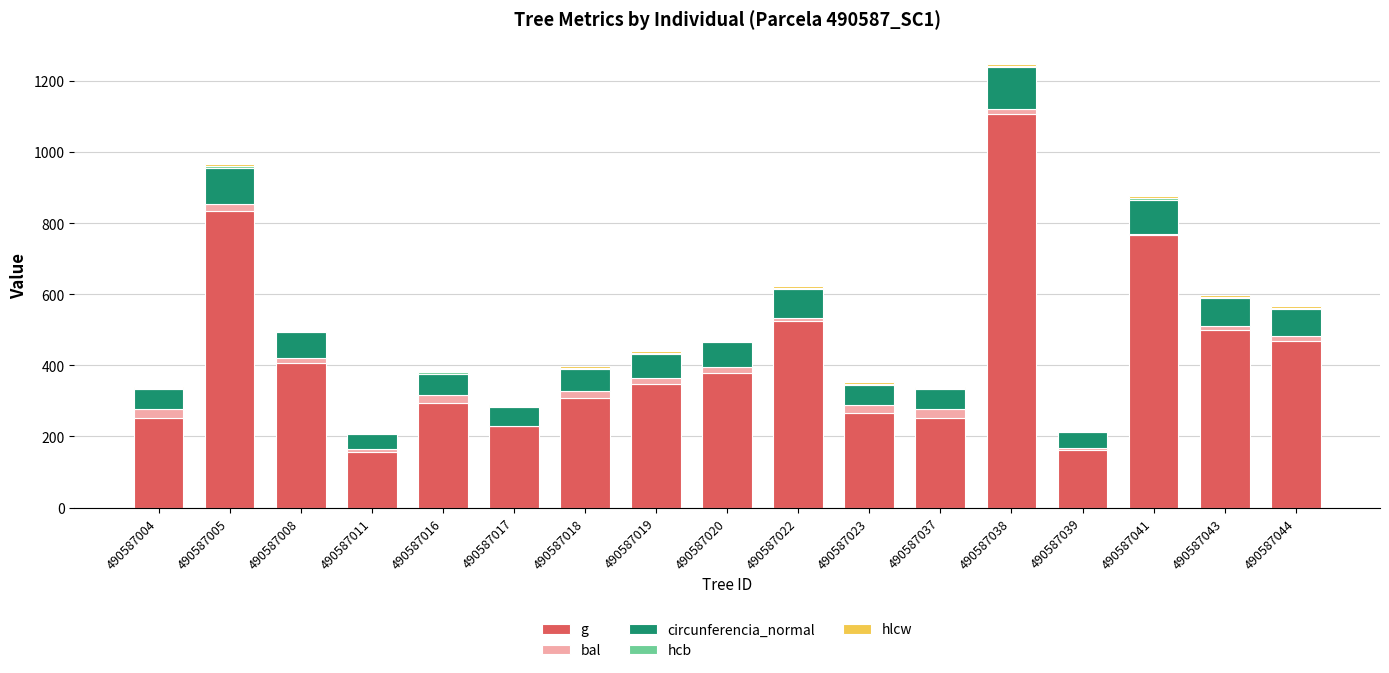

Are the bars horizontal?

No